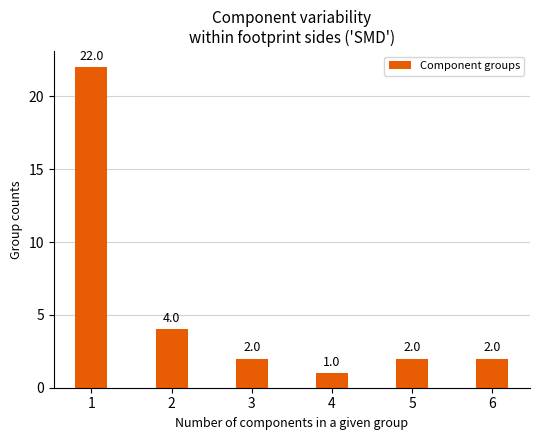

Reading right to left, list all the values displayed in this chart.

6=2	5=2	4=1	3=2	2=4	1=22